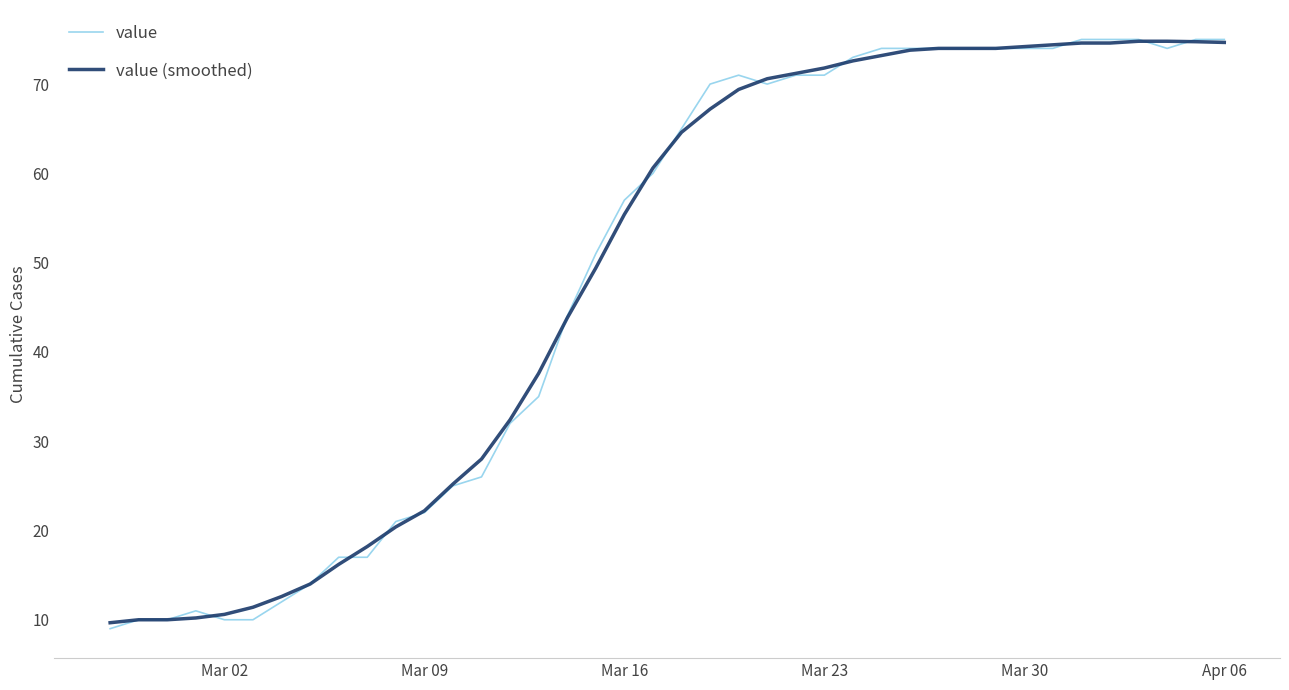

What is the minimum value shown in the chart?

9.0